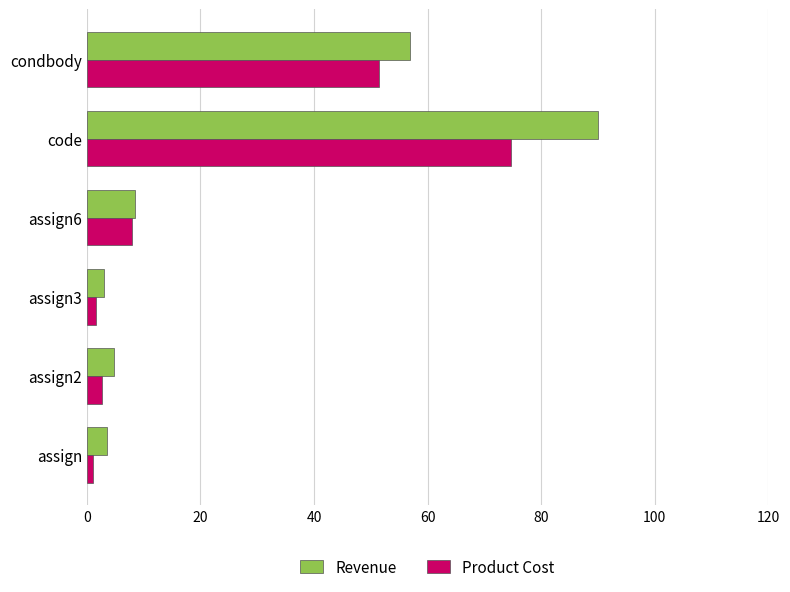

What are all the series names shown in the legend?

Revenue, Product Cost